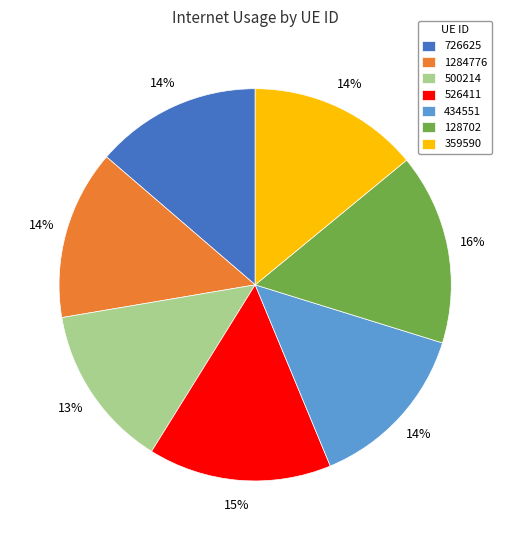

Which category has the biggest portion of the pie?

128702